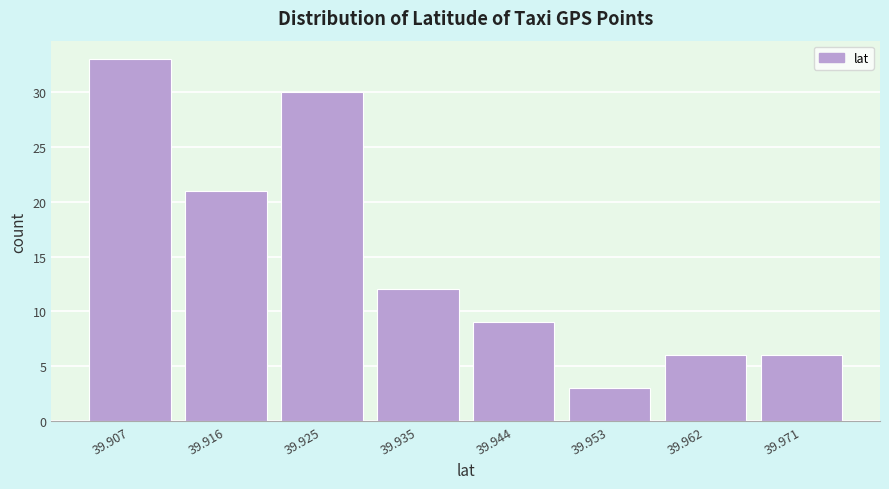

Reading left to right, list every bar in this chart as the range it spans on the x-axis followed by its height. Neither the bar edges nor the heights are printed on the chart, so give them approximately, as read against the axes.

39.903 to 39.912: 33
39.912 to 39.921: 21
39.921 to 39.930: 30
39.930 to 39.939: 12
39.939 to 39.948: 9
39.948 to 39.958: 3
39.958 to 39.967: 6
39.967 to 39.976: 6